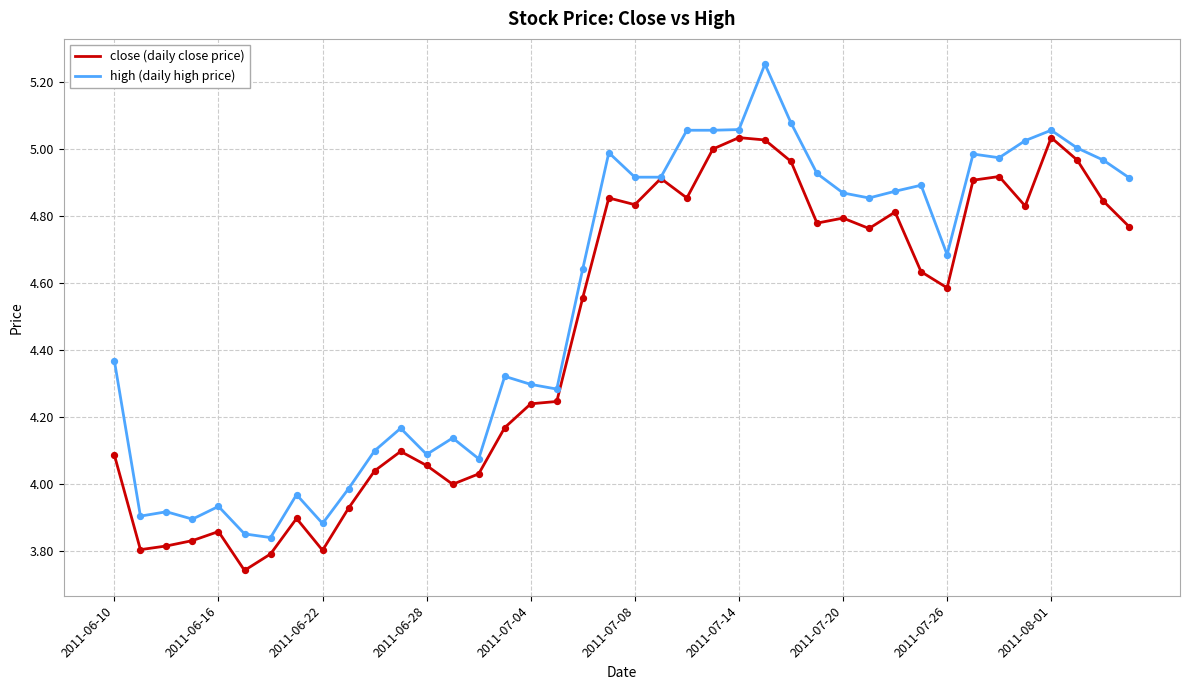

Which series has the largest total across all categories?

high (daily high price)